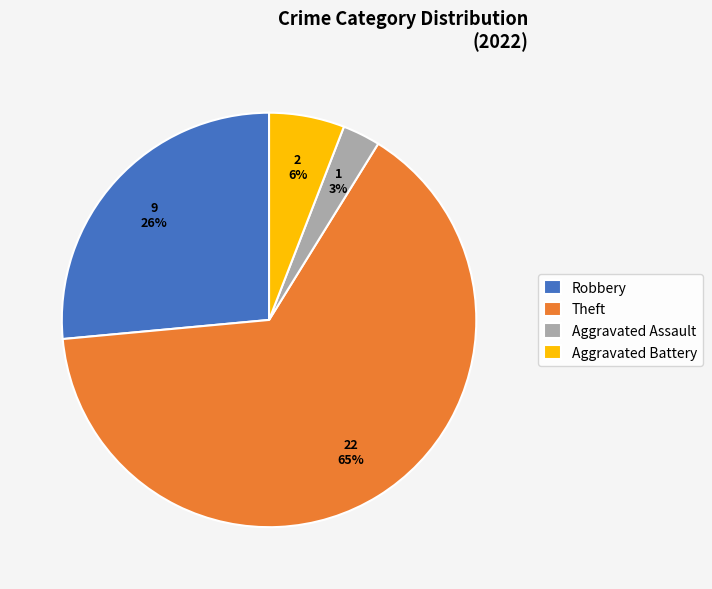

To the nearest percent, what is the difference between the largest and smallest slice percentages?

62%